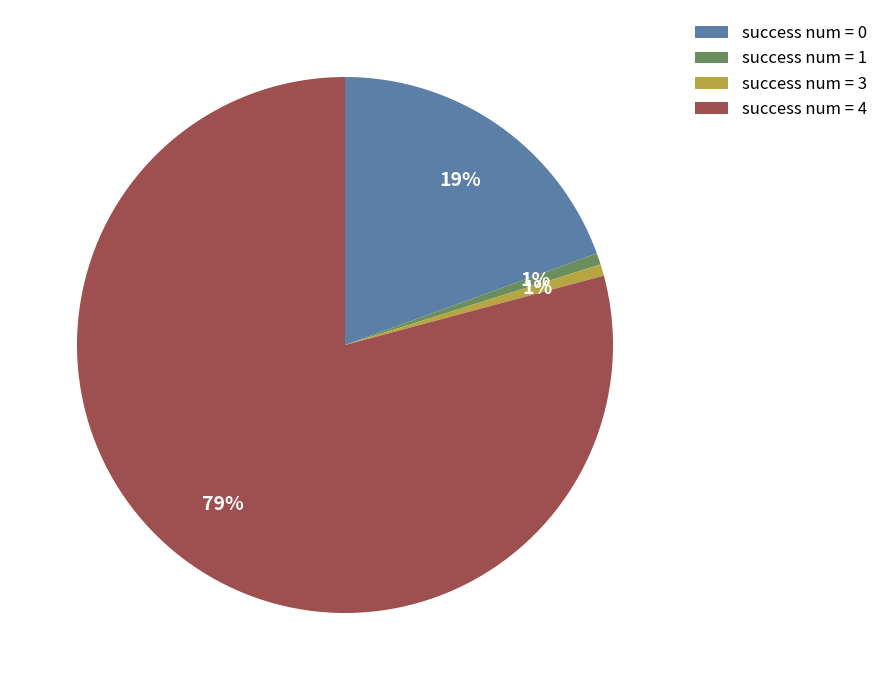

True or false: success num = 4 accounts for 79% of the total.

True